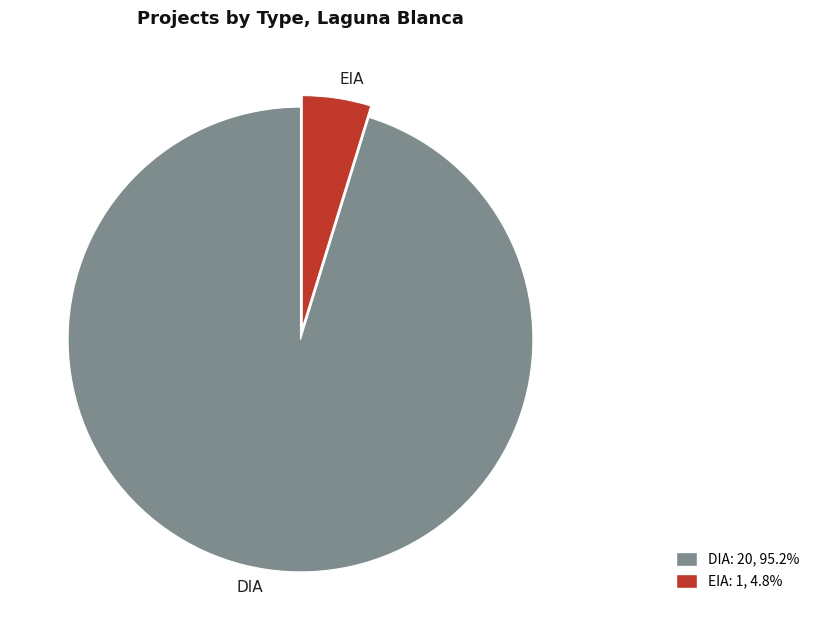

What is the largest slice in the pie chart?

DIA